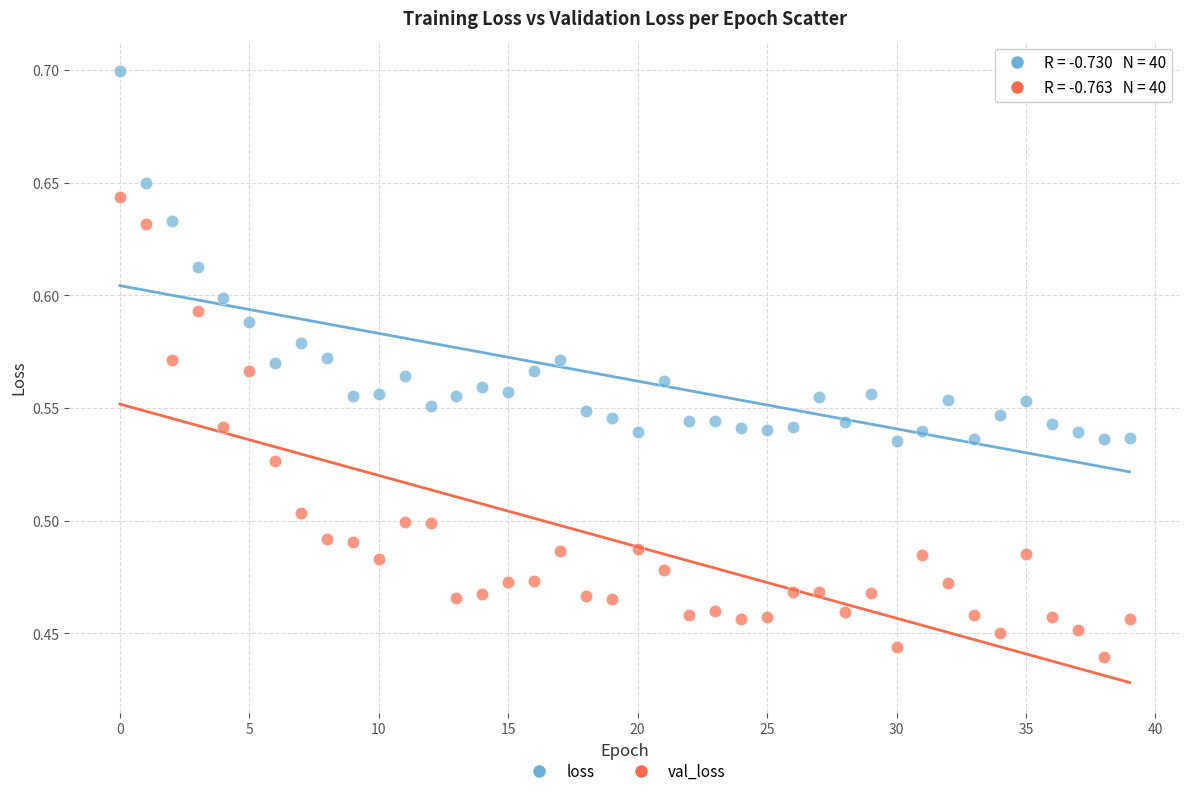

Which series has the largest Y range (max minus min)?

val_loss